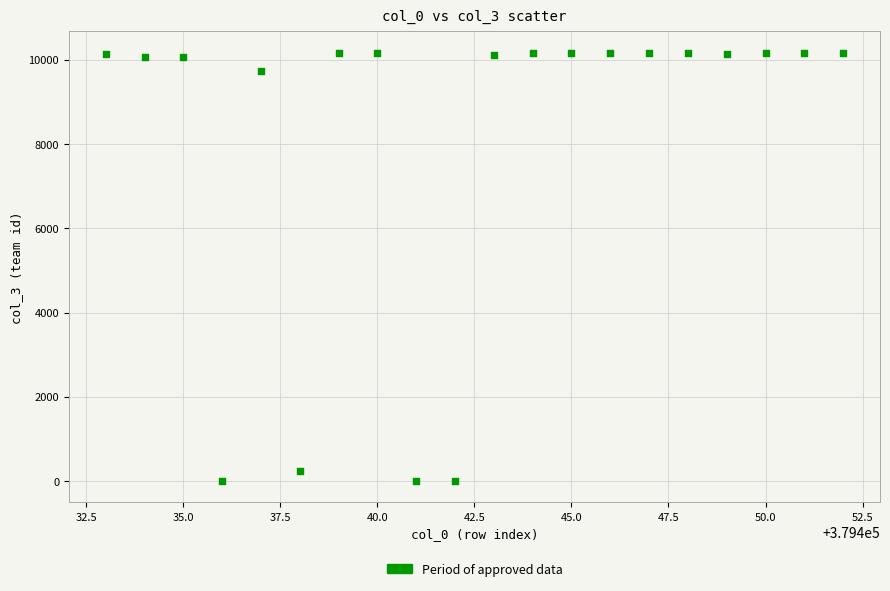

What is the range of Y values (max minus min)?

10161